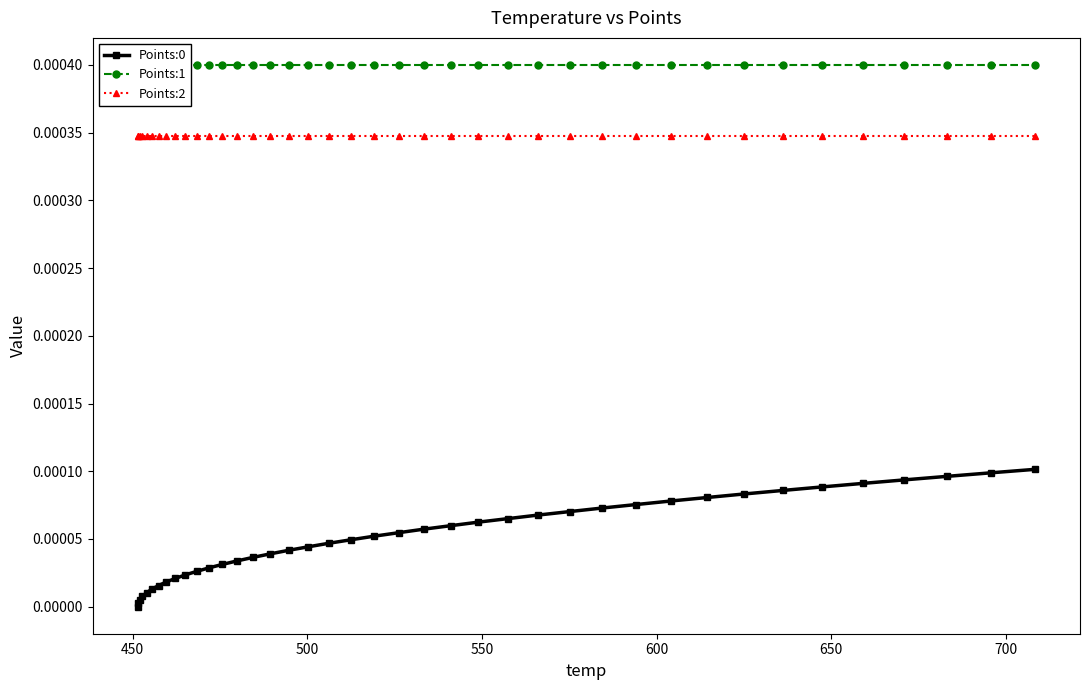

True or false: Points:0 and Points:2 intersect in this chart.

False